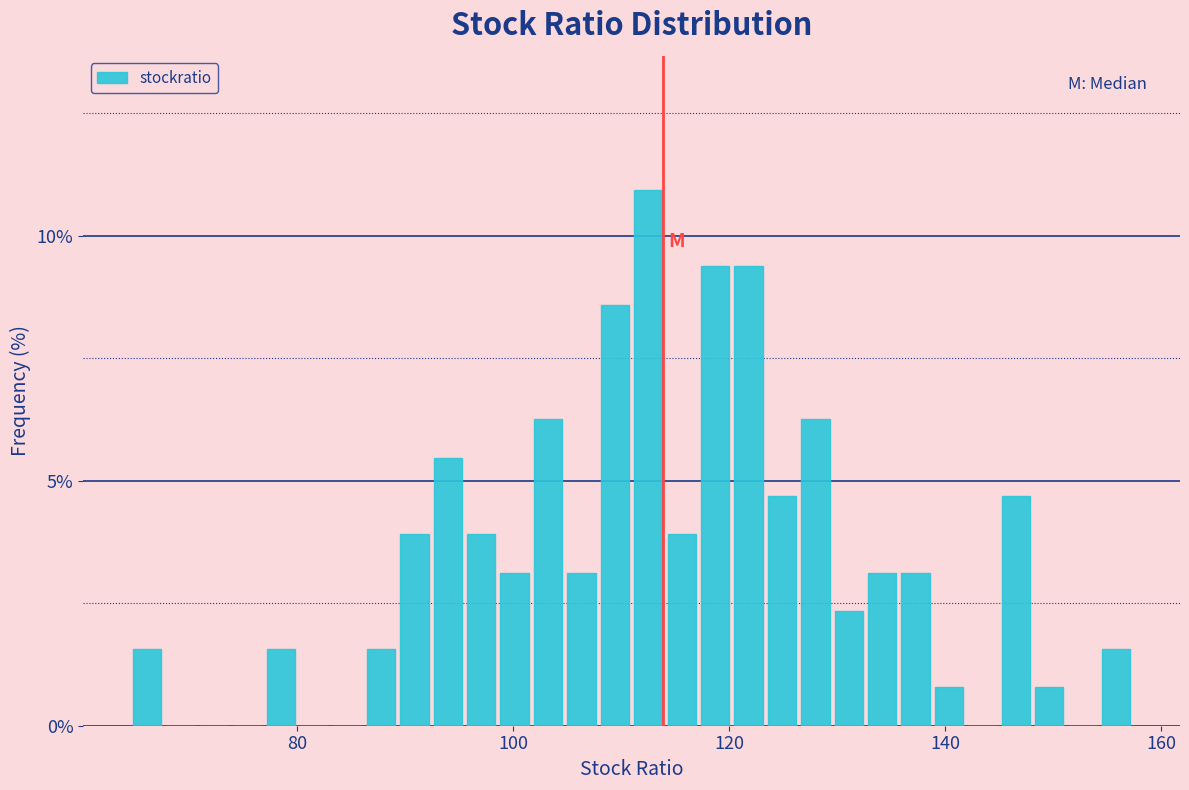

Read against the x-axis, roughly where is the centre of the tallest bar?

112